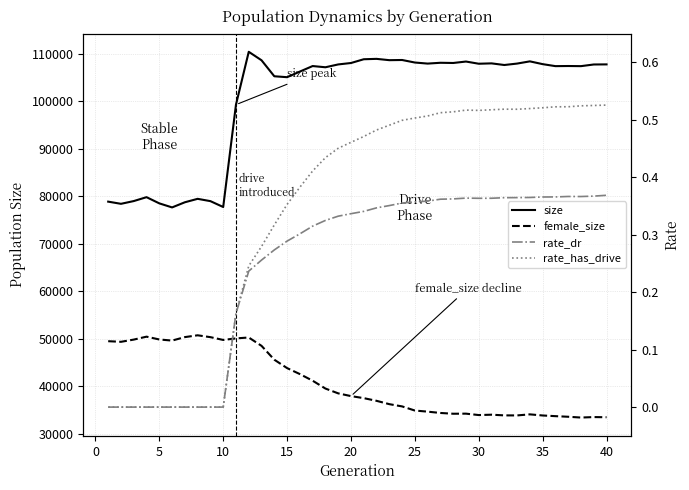

True or false: size and rate_has_drive cross at least once.

False